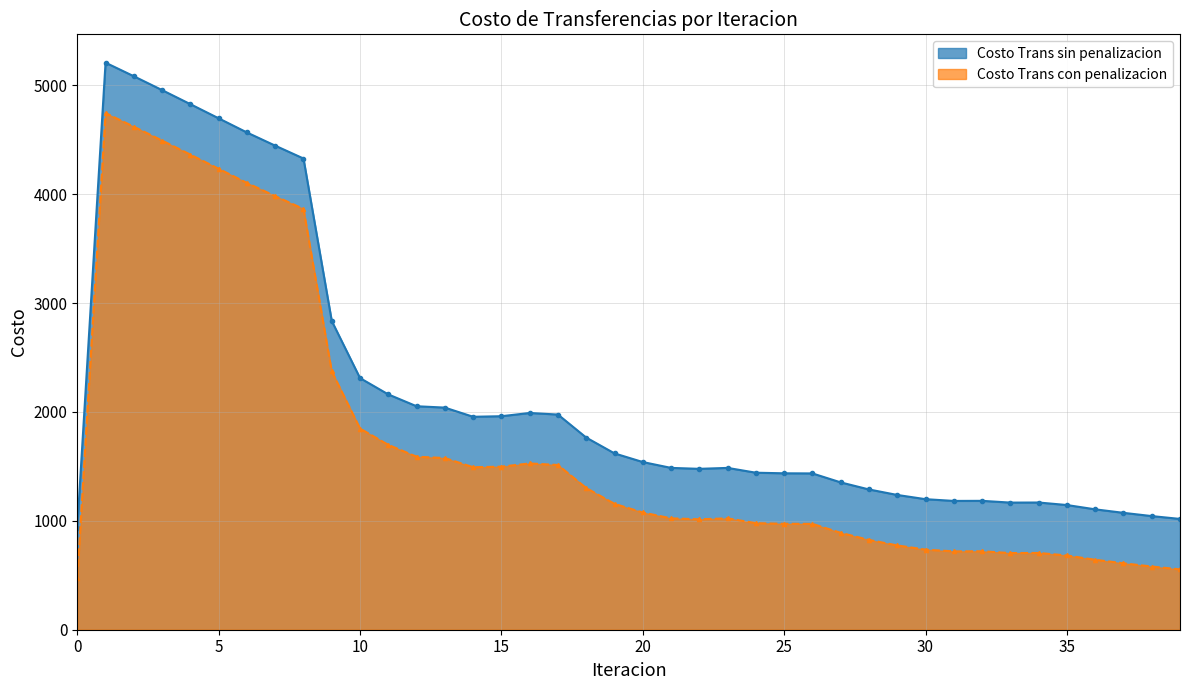

In Costo Trans sin penalizacion, how many points are higher than both neighbors (excluding endpoints)?

5